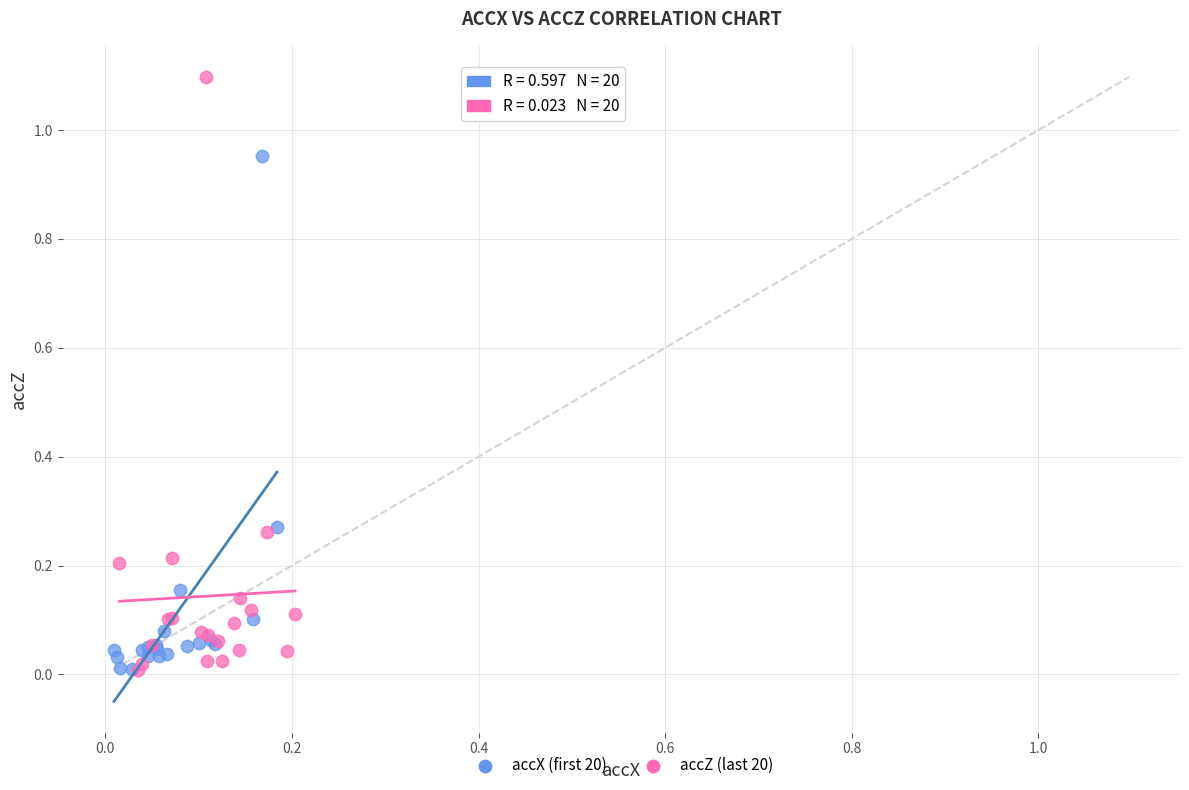

Which series contains the highest Y value?

accZ (last 20)